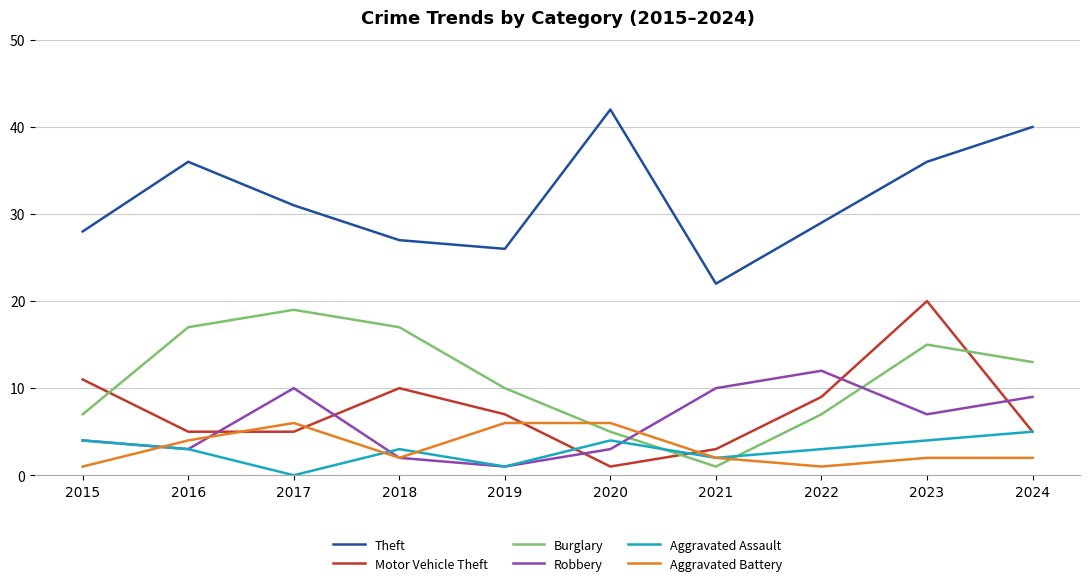

What is the difference between the second highest and minimum values in the Motor Vehicle Theft series?

10